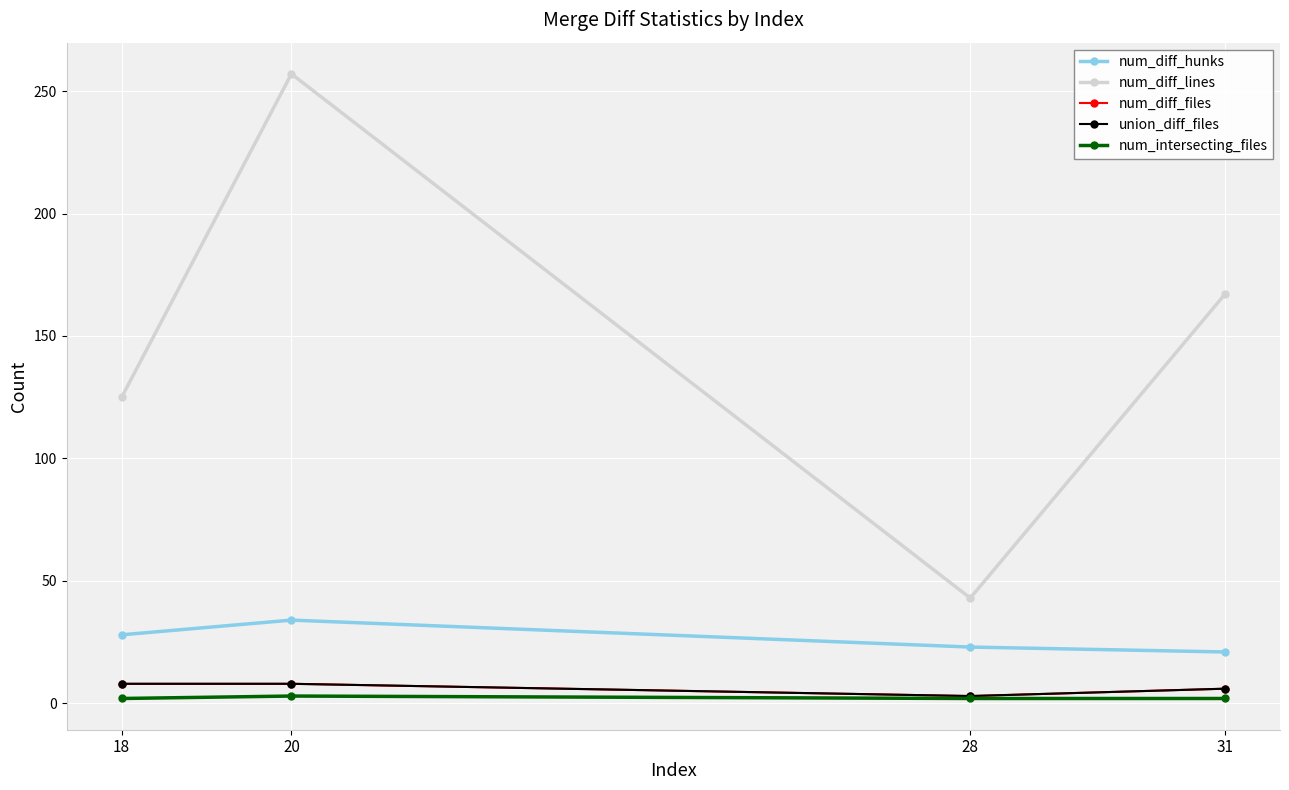

What is the value of the num_intersecting_files point at the 3rd from the left?

2